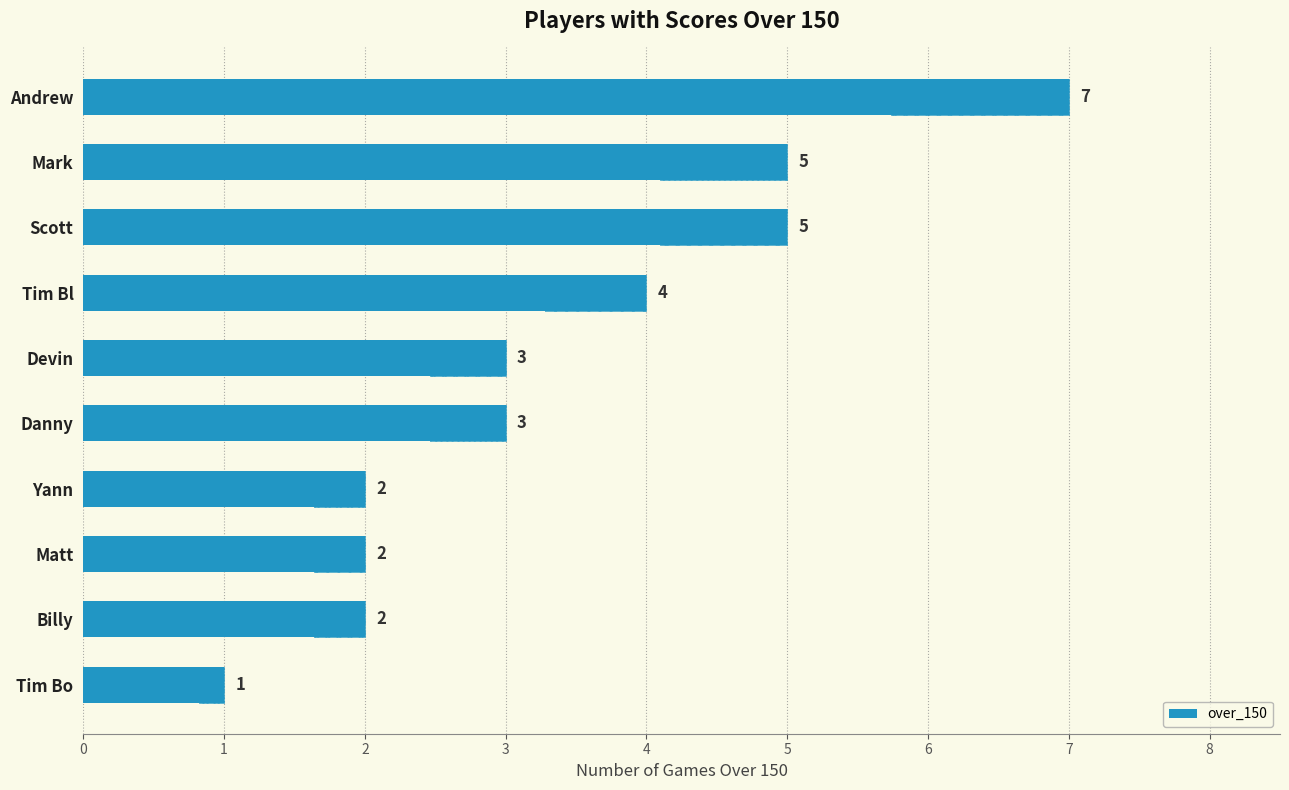

Rank the categories by value from lowest to highest.

Tim Bo, Yann, Matt, Billy, Devin, Danny, Tim Bl, Mark, Scott, Andrew